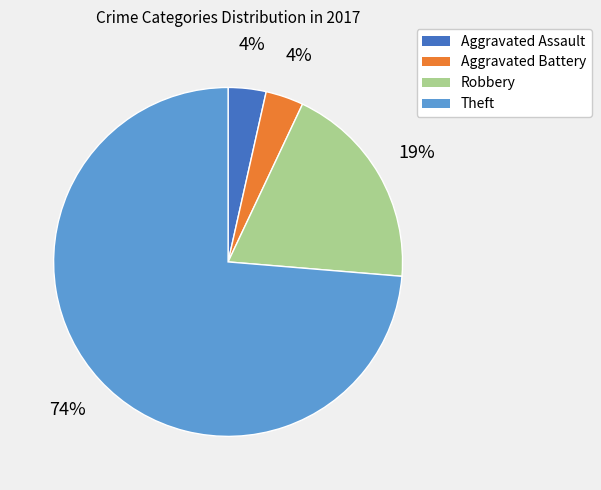

What is the largest slice in the pie chart?

Theft